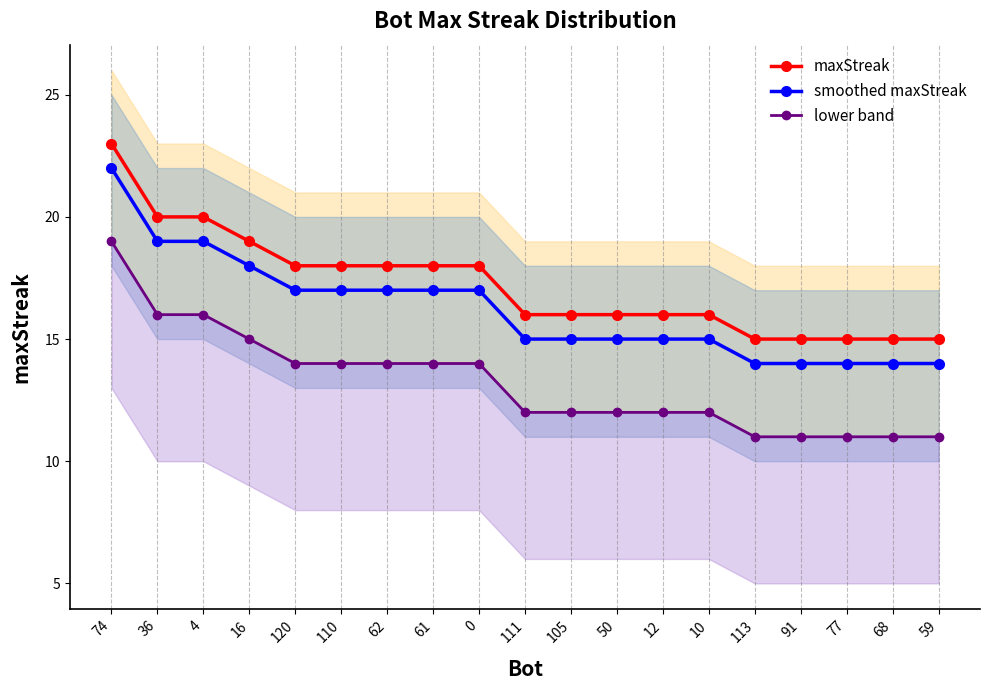

Reading left to right, transcribe all the data shown in this chart.

maxStreak: 23	20	20	19	18	18	18	18	18	16	16	16	16	16	15	15	15	15	15
smoothed maxStreak: 22	19	19	18	17	17	17	17	17	15	15	15	15	15	14	14	14	14	14
lower band: 19	16	16	15	14	14	14	14	14	12	12	12	12	12	11	11	11	11	11